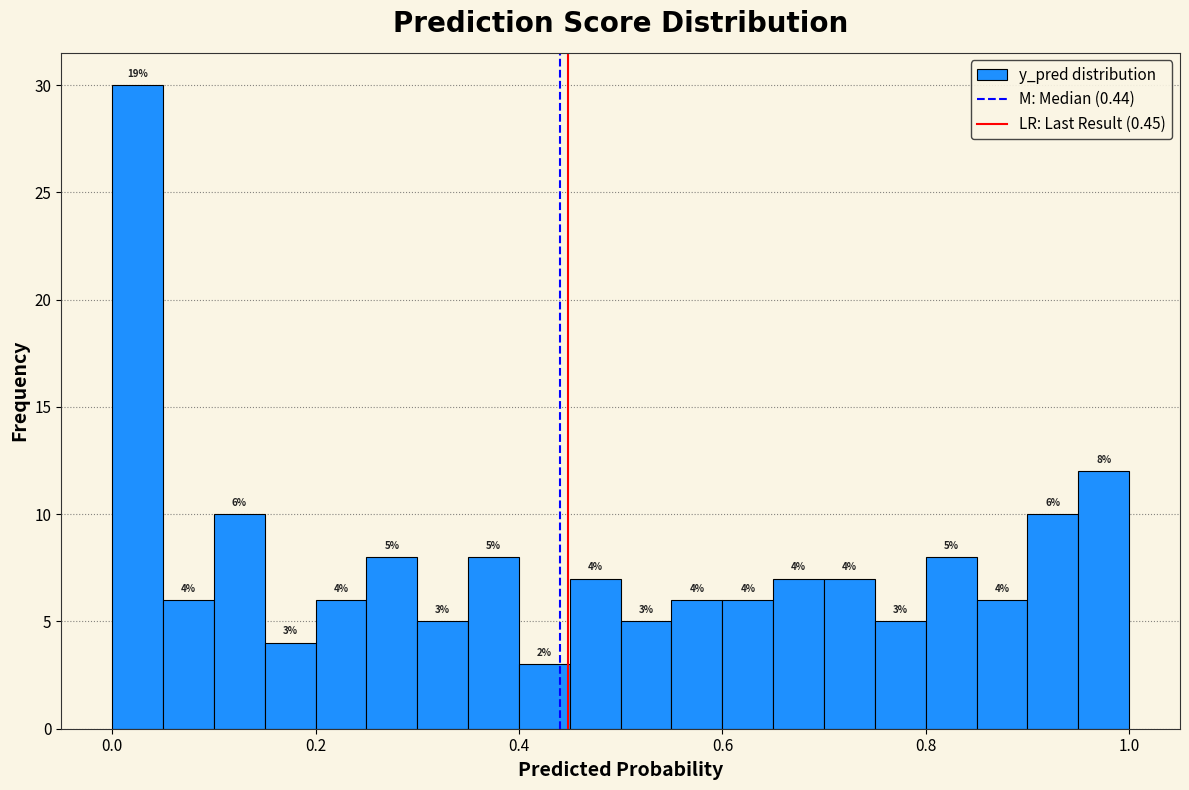

Around what value on the x-axis is the tallest bar? Give the approximate position of its centre, as read against the axis.

0.02